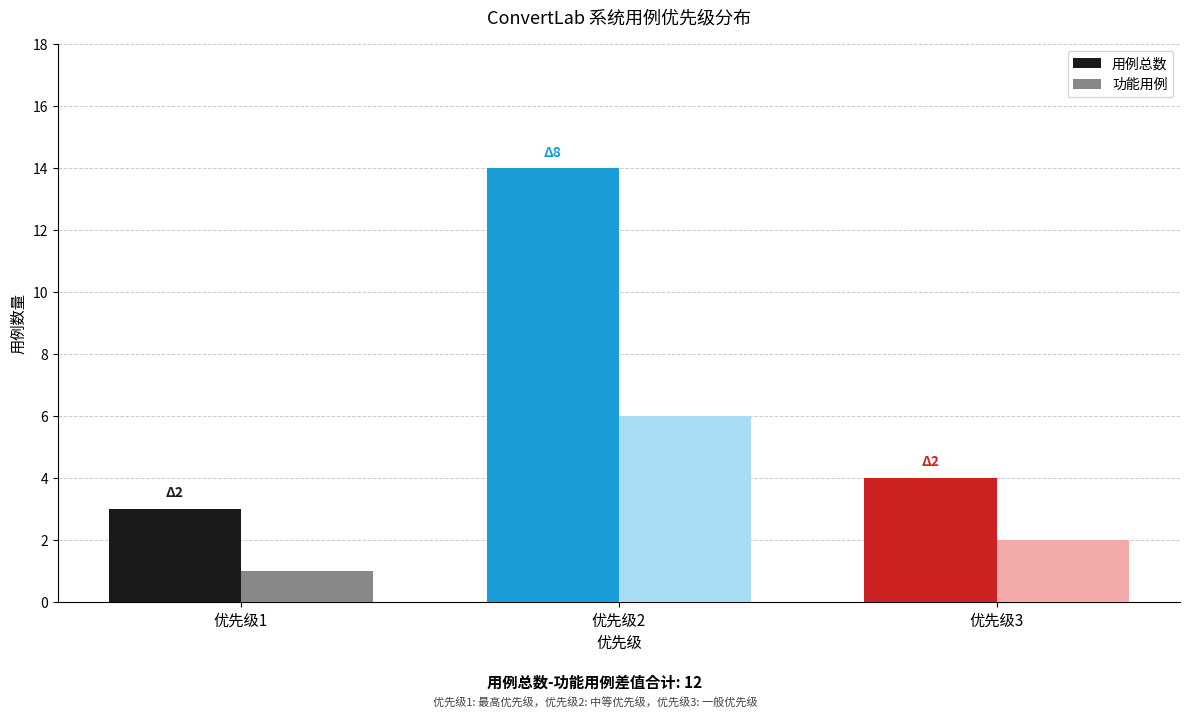

True or false: 用例总数 has a value of 3 at 优先级1.

True